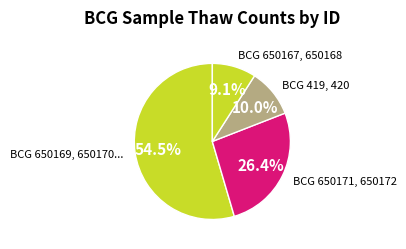

To the nearest percent, what is the average slice percentage?

25%